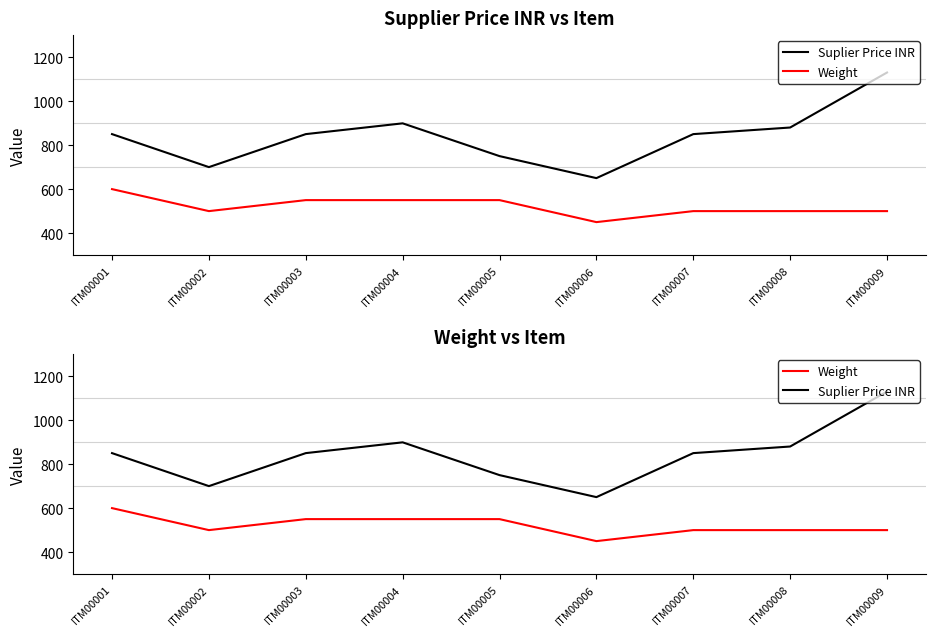

True or false: Suplier Price INR and Weight cross at least once.

False